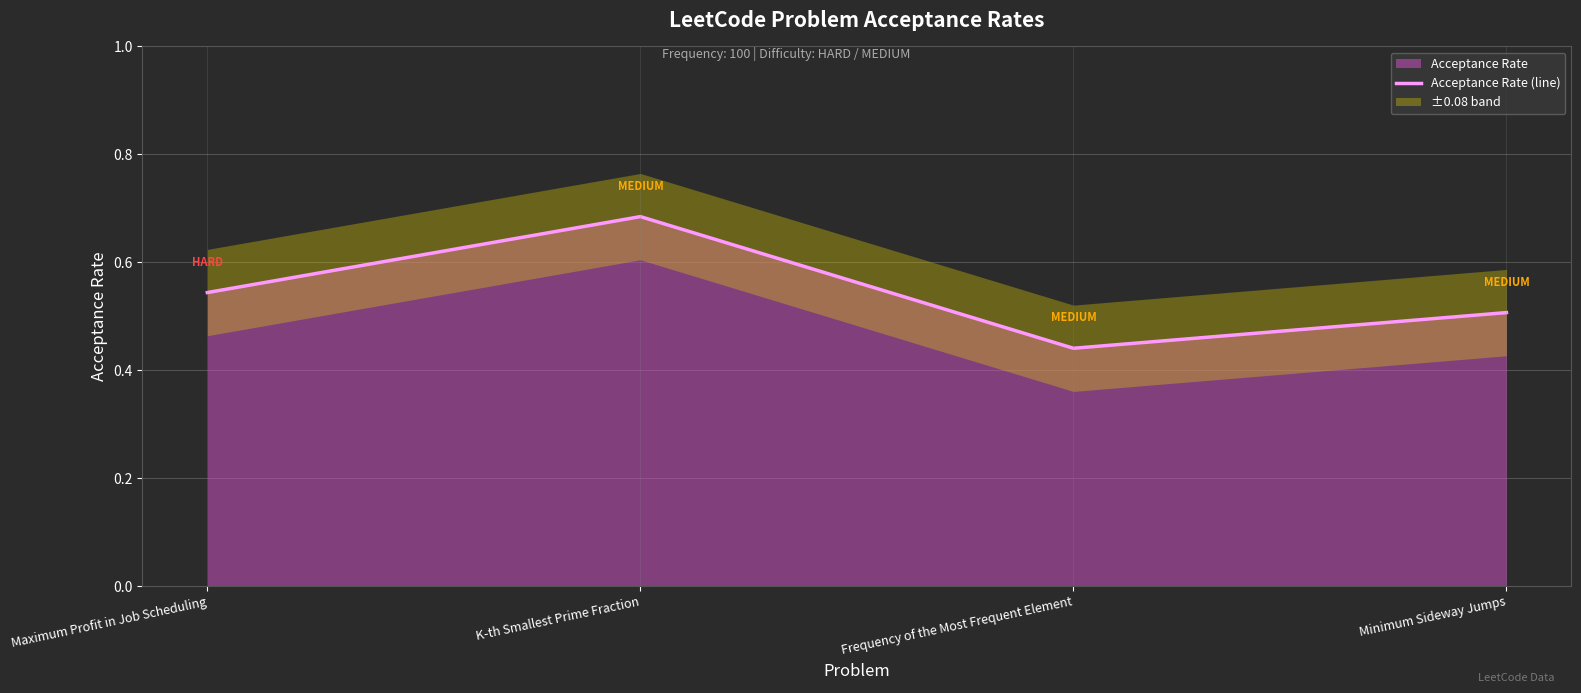

What is the sum of the values at Maximum Profit in Job Scheduling and K-th Smallest Prime Fraction?

1.2